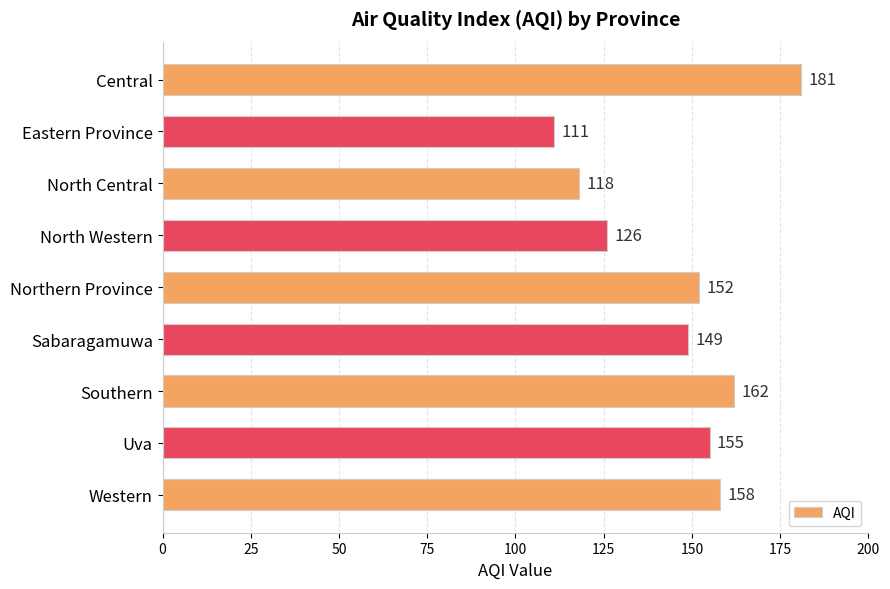

List the labels in order of value, largest first.

Central, Southern, Western, Uva, Northern Province, Sabaragamuwa, North Western, North Central, Eastern Province